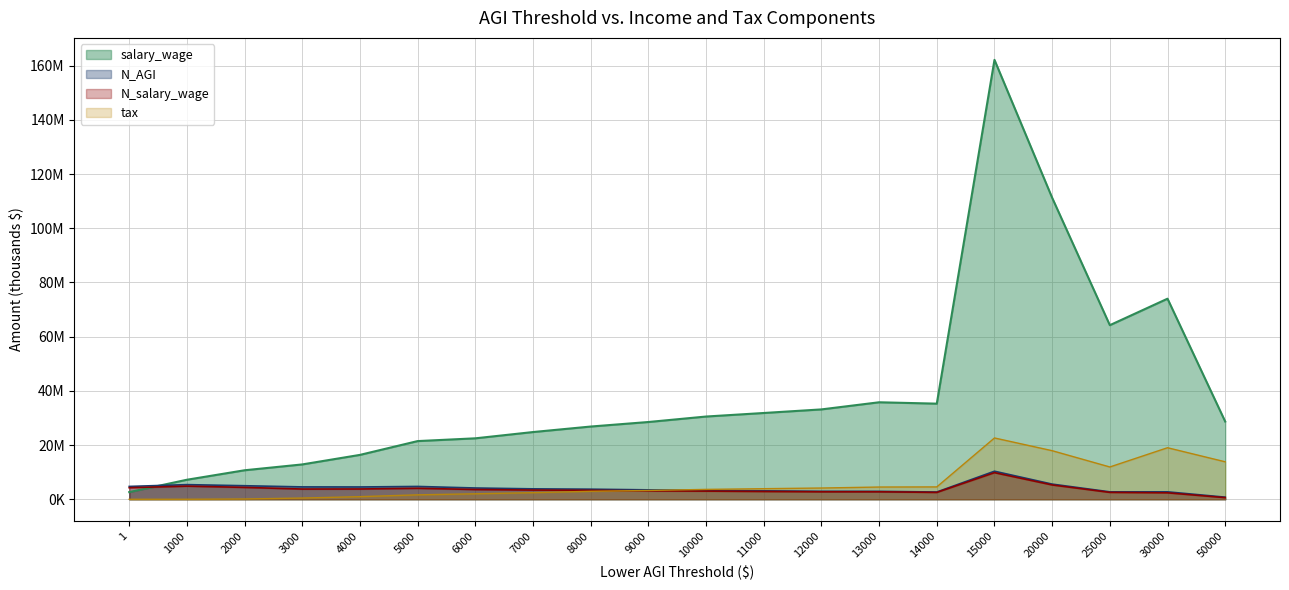

What is the difference between the salary_wage values at 25000 and 9000?

35731138